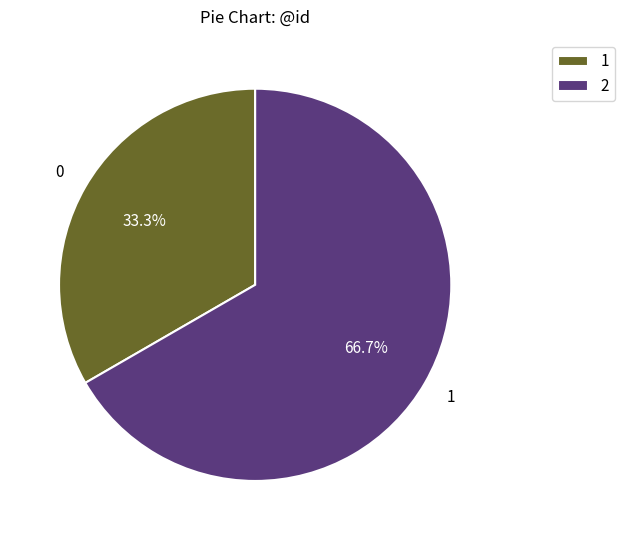

How many slices are in this pie chart?

2